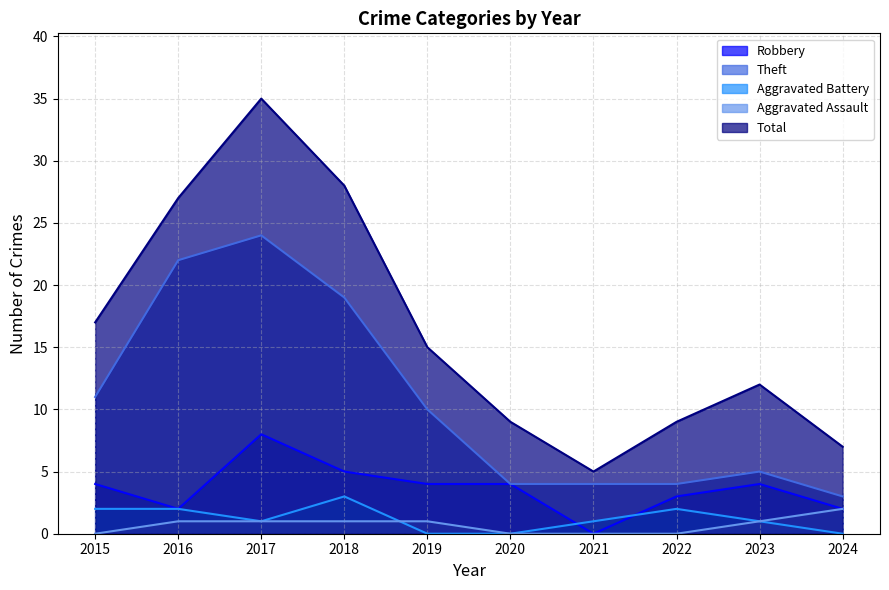

Reading right to left, list all the values displayed in this chart.

Robbery: 2024=2	2023=4	2022=3	2021=0	2020=4	2019=4	2018=5	2017=8	2016=2	2015=4
Theft: 2024=3	2023=5	2022=4	2021=4	2020=4	2019=10	2018=19	2017=24	2016=22	2015=11
Aggravated Battery: 2024=0	2023=1	2022=2	2021=1	2020=0	2019=0	2018=3	2017=1	2016=2	2015=2
Aggravated Assault: 2024=2	2023=1	2022=0	2021=0	2020=0	2019=1	2018=1	2017=1	2016=1	2015=0
Total: 2024=7	2023=12	2022=9	2021=5	2020=9	2019=15	2018=28	2017=35	2016=27	2015=17